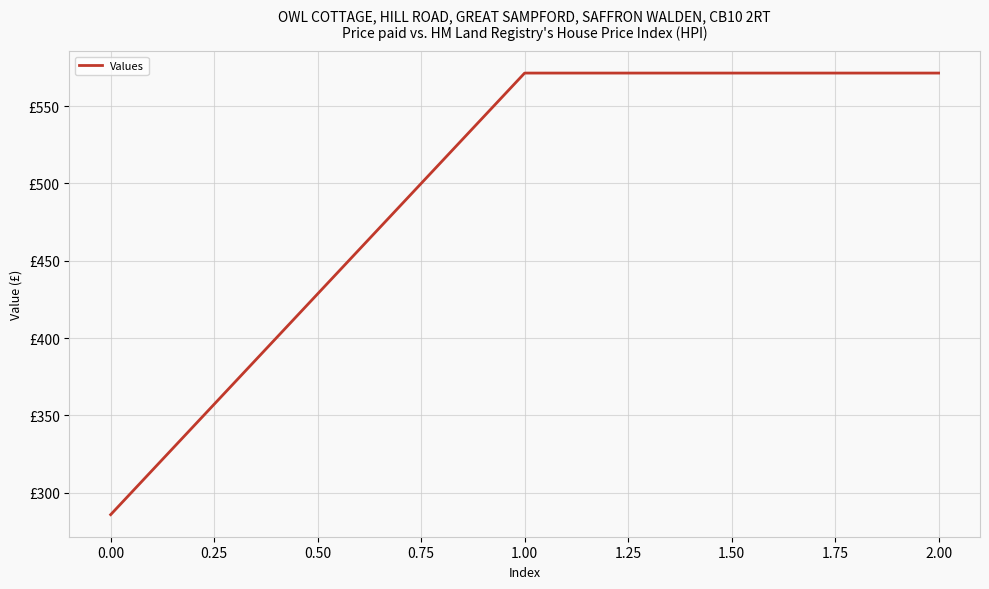

Is this an area chart (filled region under the line)?

No